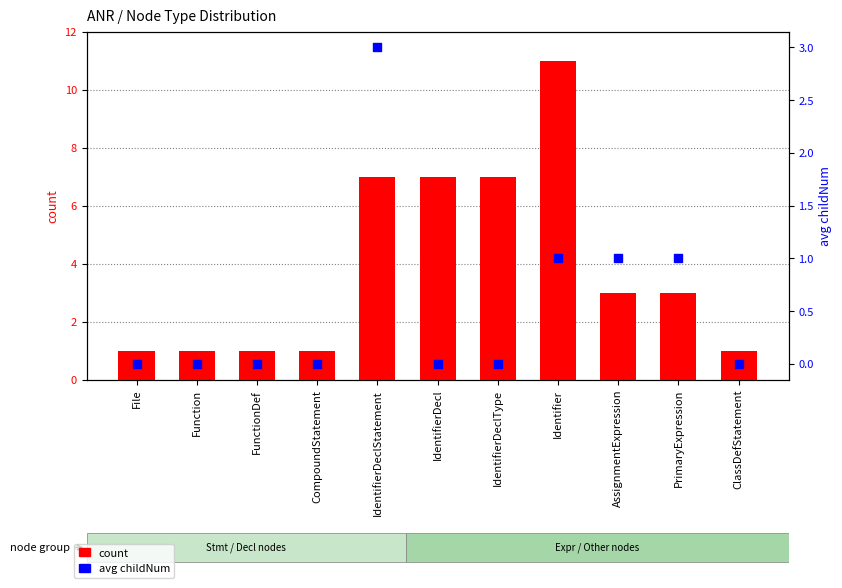

At how many categories does at least one series exceed 4?

4